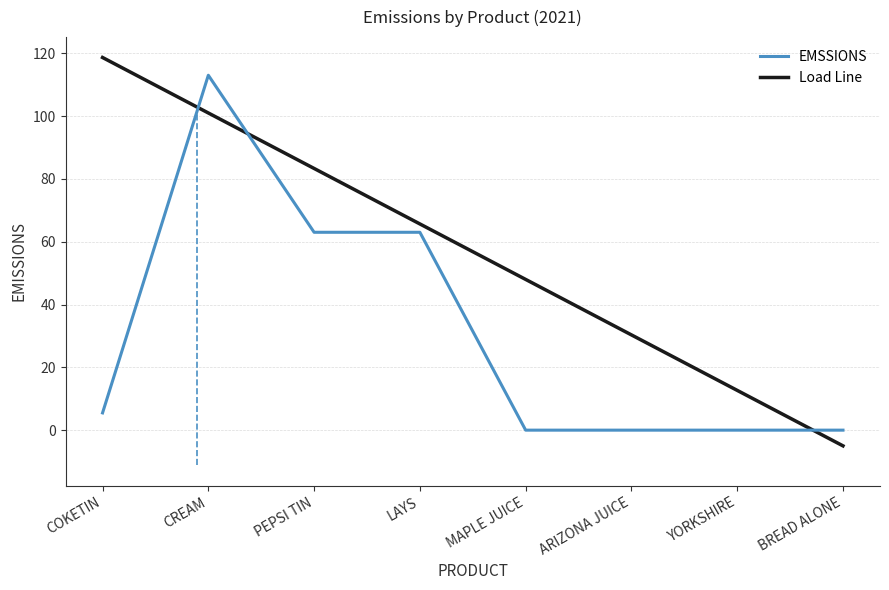

What is the difference between the Load Line values at ARIZONA JUICE and MAPLE JUICE?

17.7